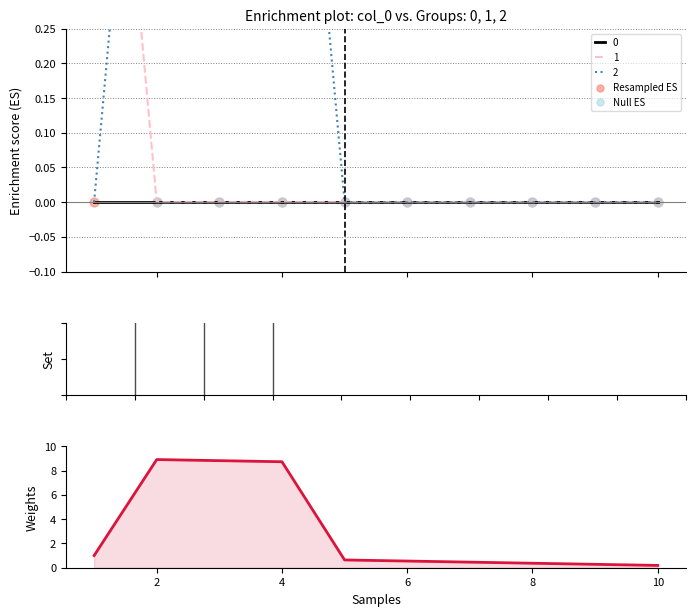

Which series reaches the minimum Y coordinate?

Resampled ES